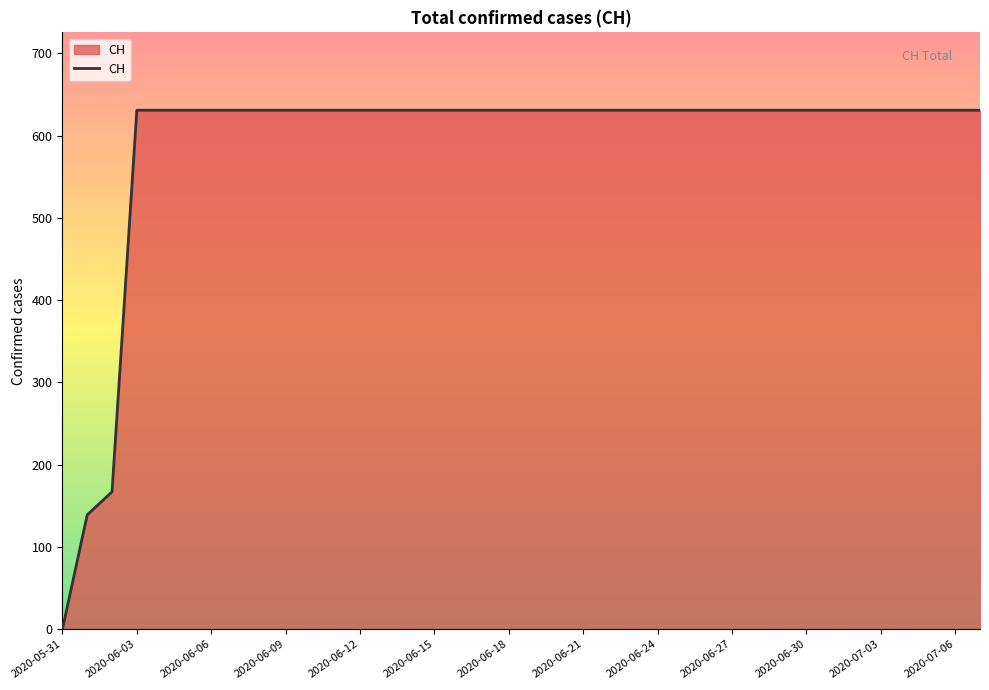

How many values are above zero?

37